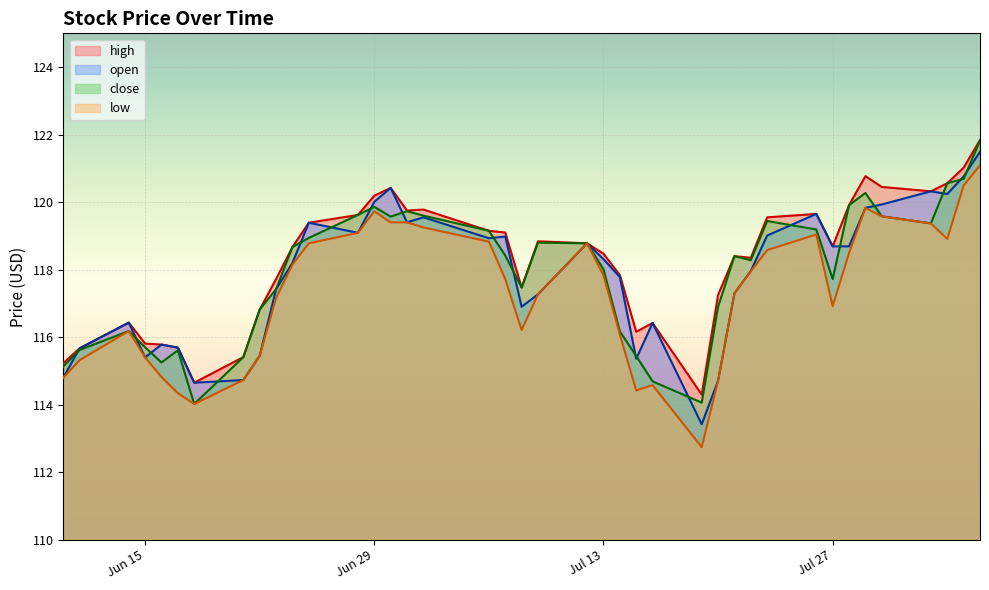

Is the value of open at 2021-07-14 greater than the value of high at 2021-07-15?

Yes